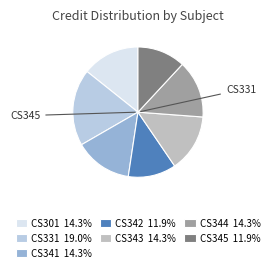

Does CS345 represent more than half of the total?

No